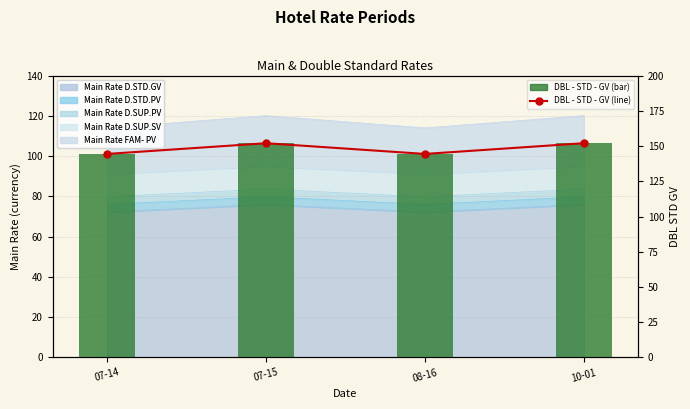

List the labels in order of DBL - STD - GV value, largest first.

07-15, 10-01, 07-14, 08-16